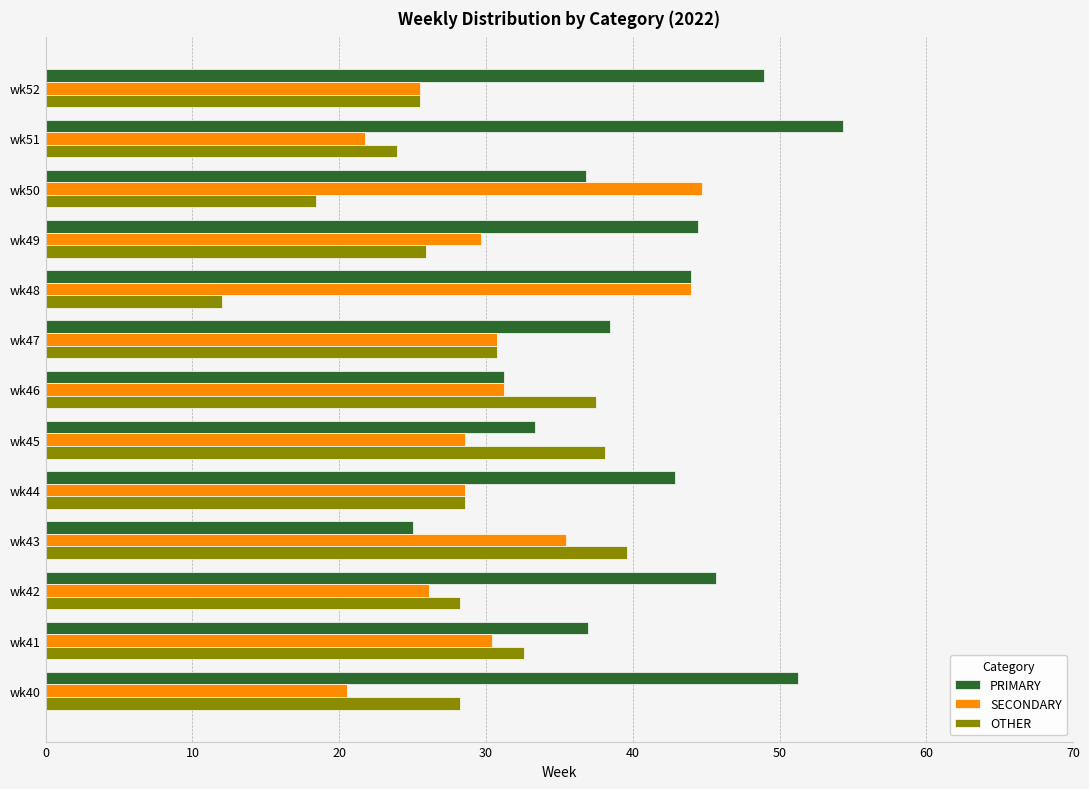

What is the difference between the highest and lowest values at wk41?

6.5